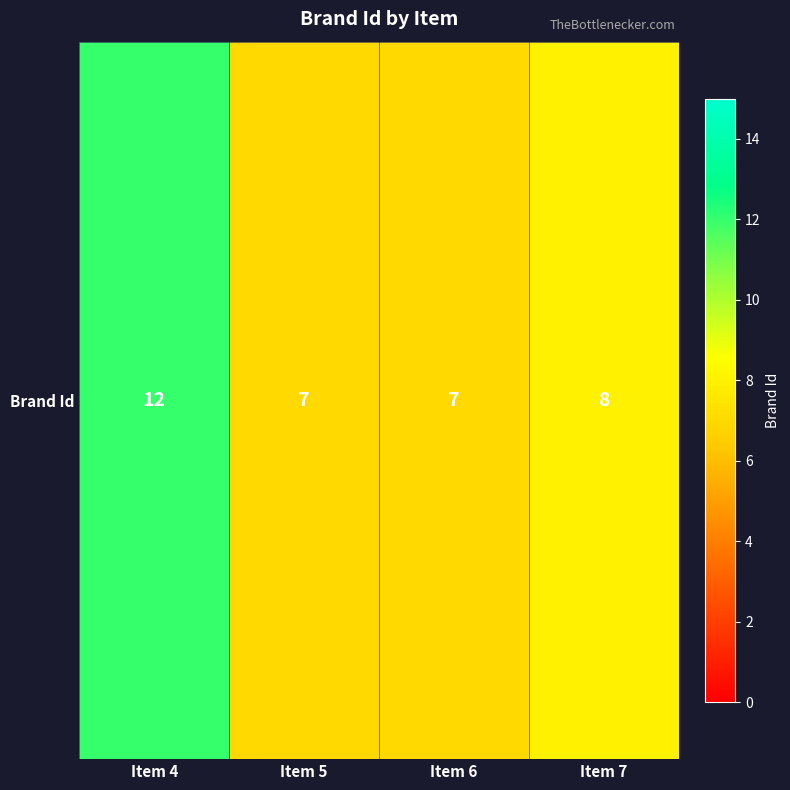

Reading right to left, extract all data points from this chart.

8	7	7	12